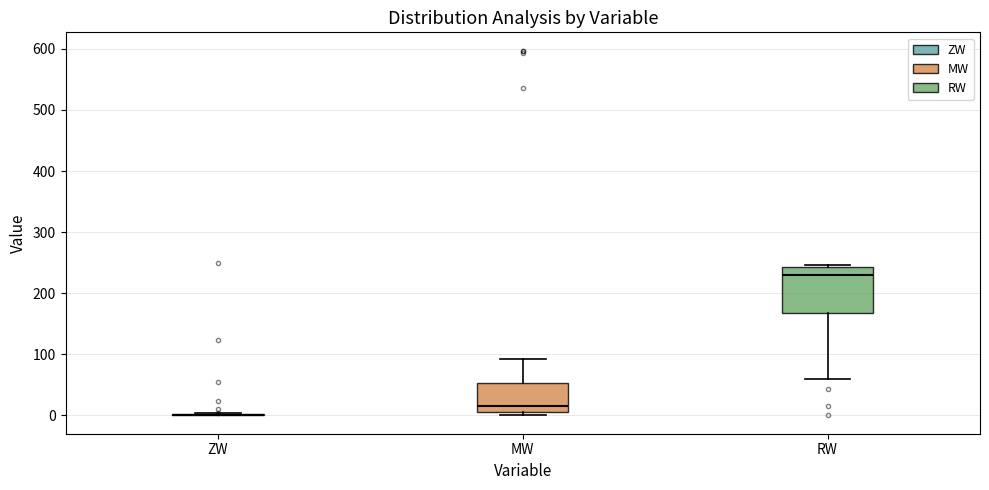

Which box is the tallest, from its lower edge to its upper edge?

RW